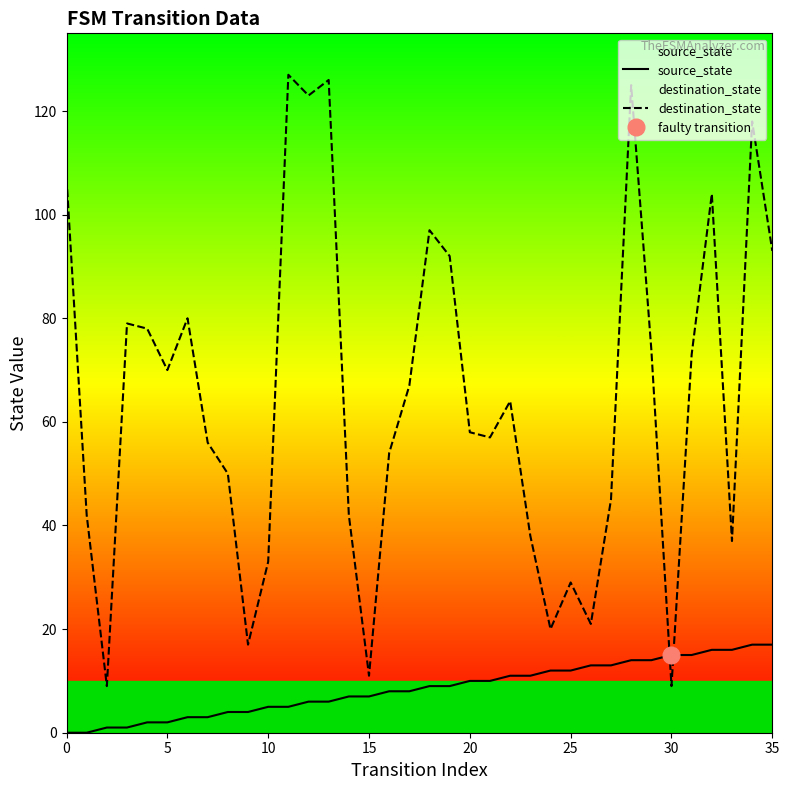

What is the spread (max minus min) of values at 23?

27